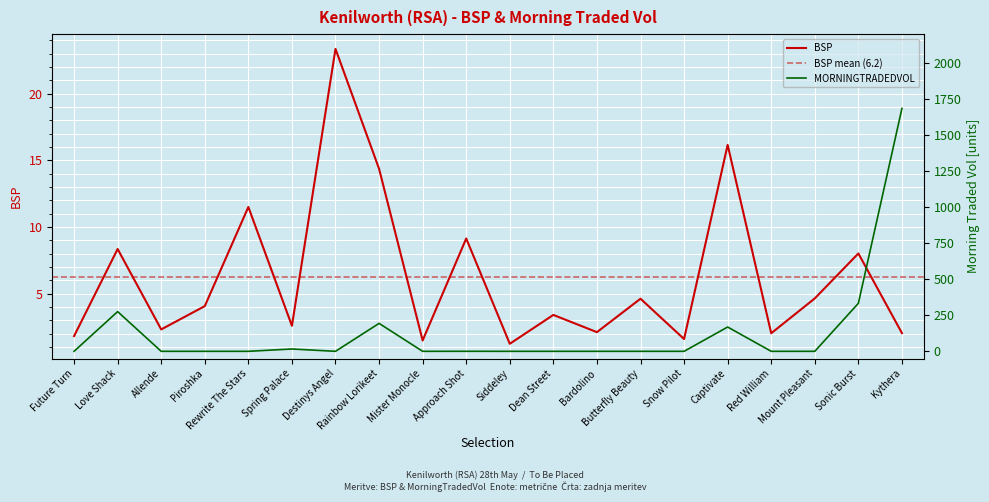

List the series in order of their overall mean, highest first.

MORNINGTRADEDVOL, BSP